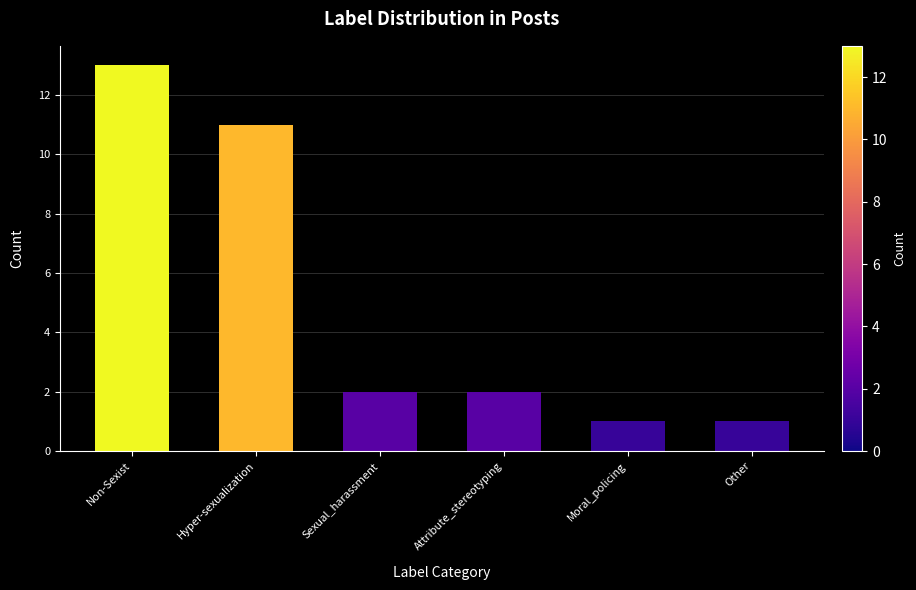

Reading left to right, transcribe all the data shown in this chart.

Non-Sexist=13	Hyper-sexualization=11	Sexual_harassment=2	Attribute_stereotyping=2	Moral_policing=1	Other=1